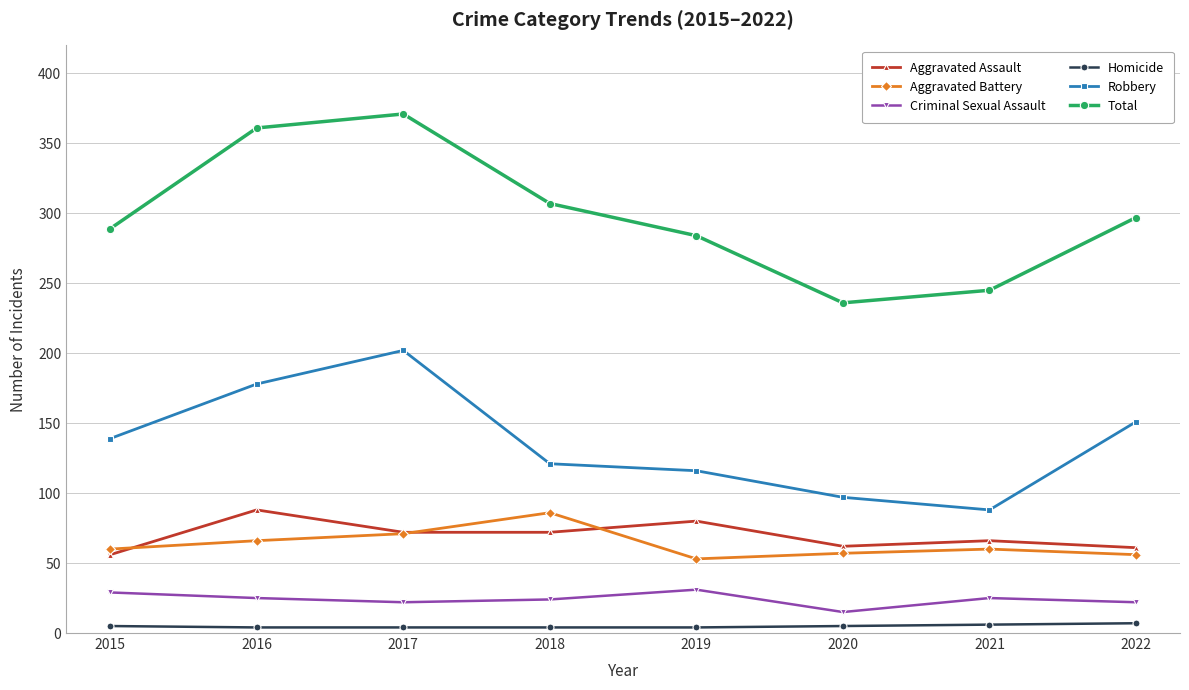

Rank the categories by Total value from lowest to highest.

2020, 2021, 2019, 2015, 2022, 2018, 2016, 2017